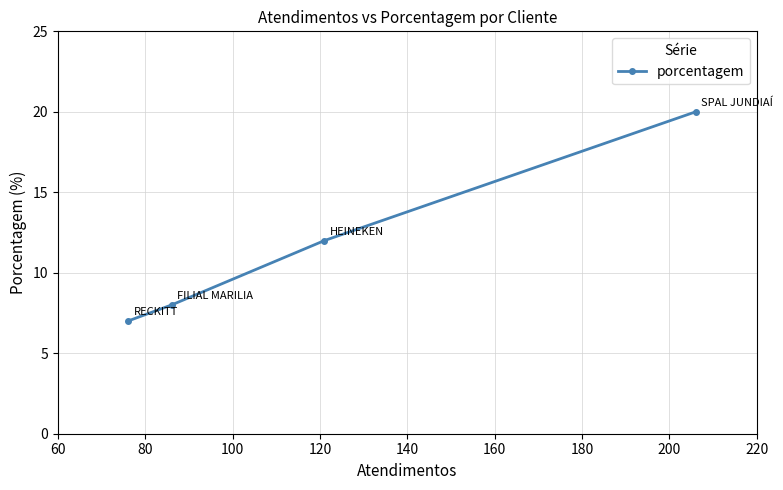

What is the difference between the maximum and minimum values?

13